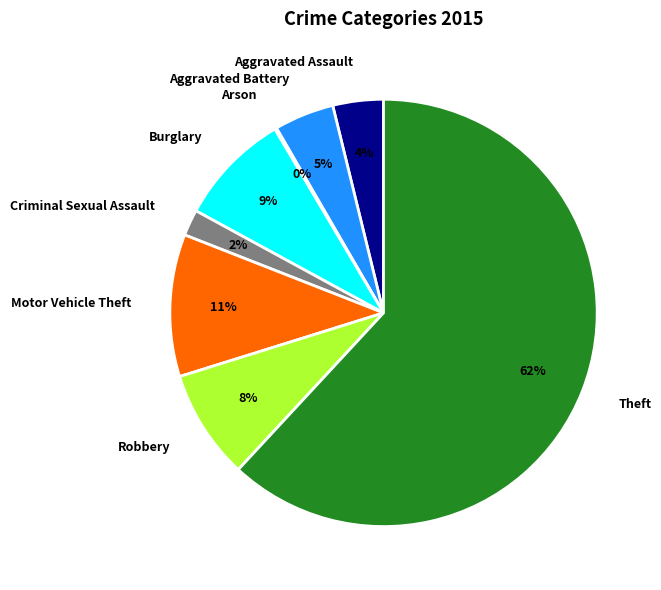

What percentage is the Aggravated Battery slice, to the nearest percent?

5%